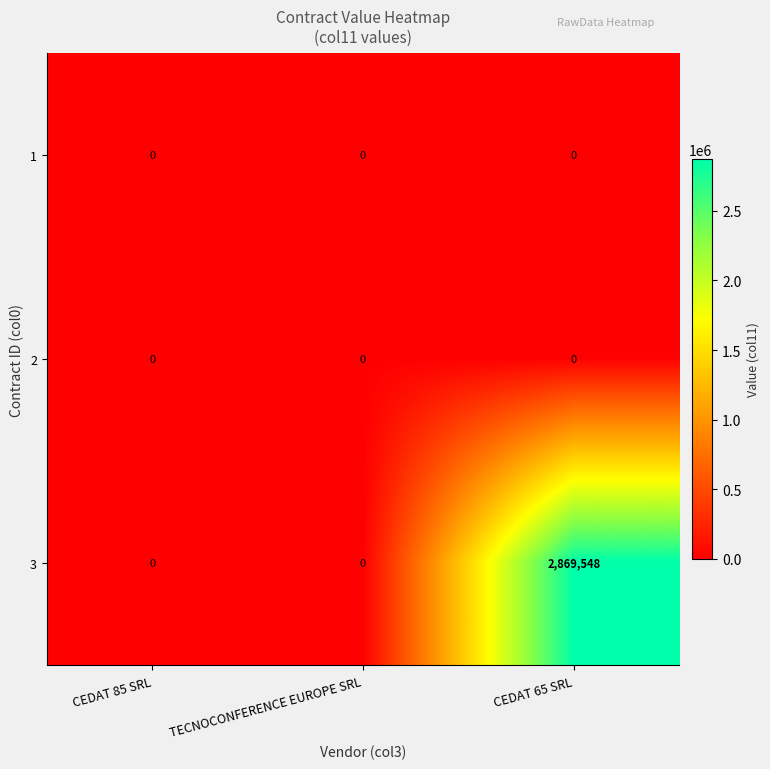

What is the average value of the 3 series?

956516